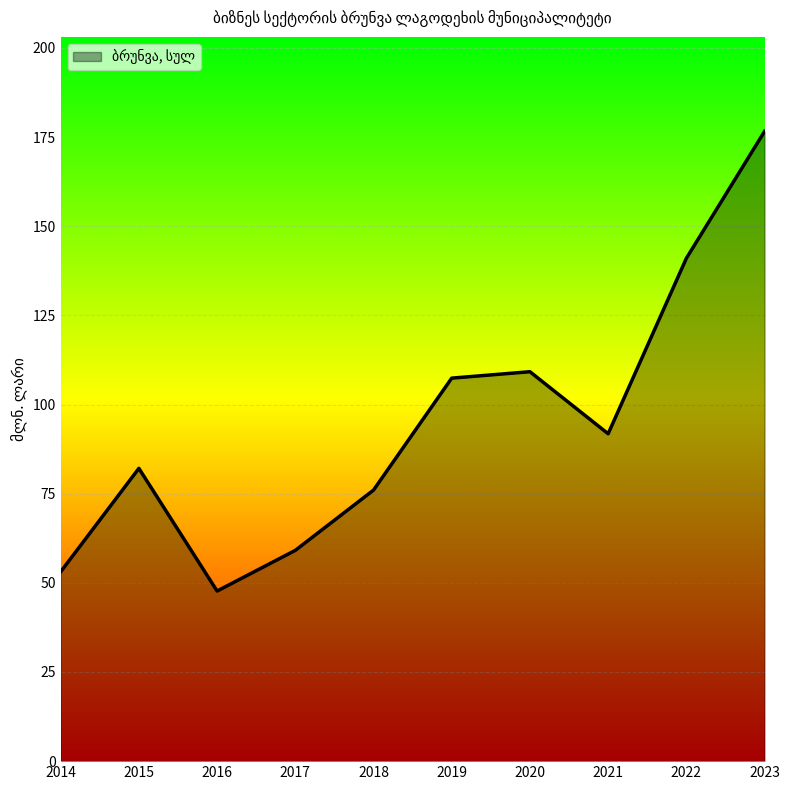

The chart shows a value of 51.0 at 2015. True or false?

False